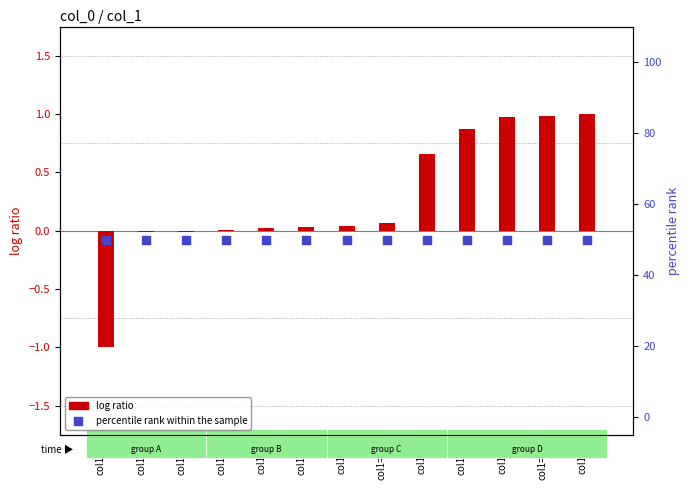

What is the total value across all series at col1=9?

50.0